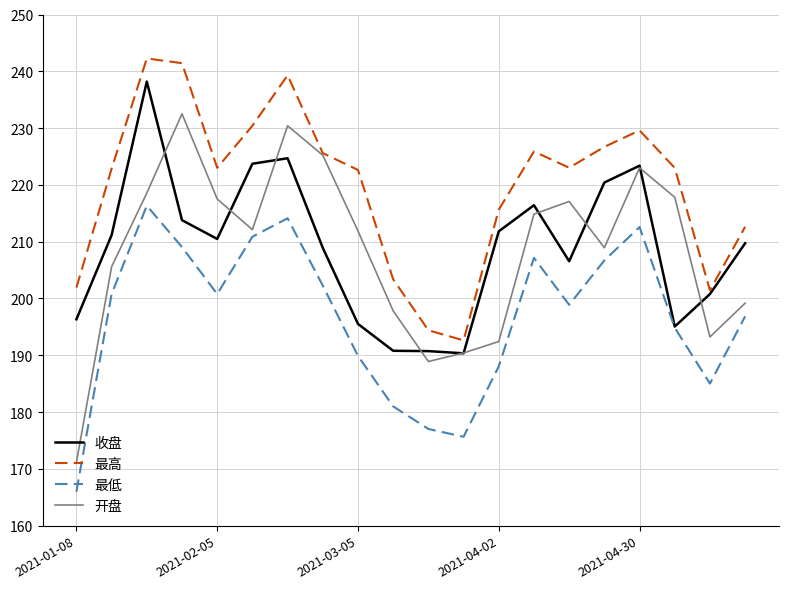

What is the smallest value displayed?

166.0